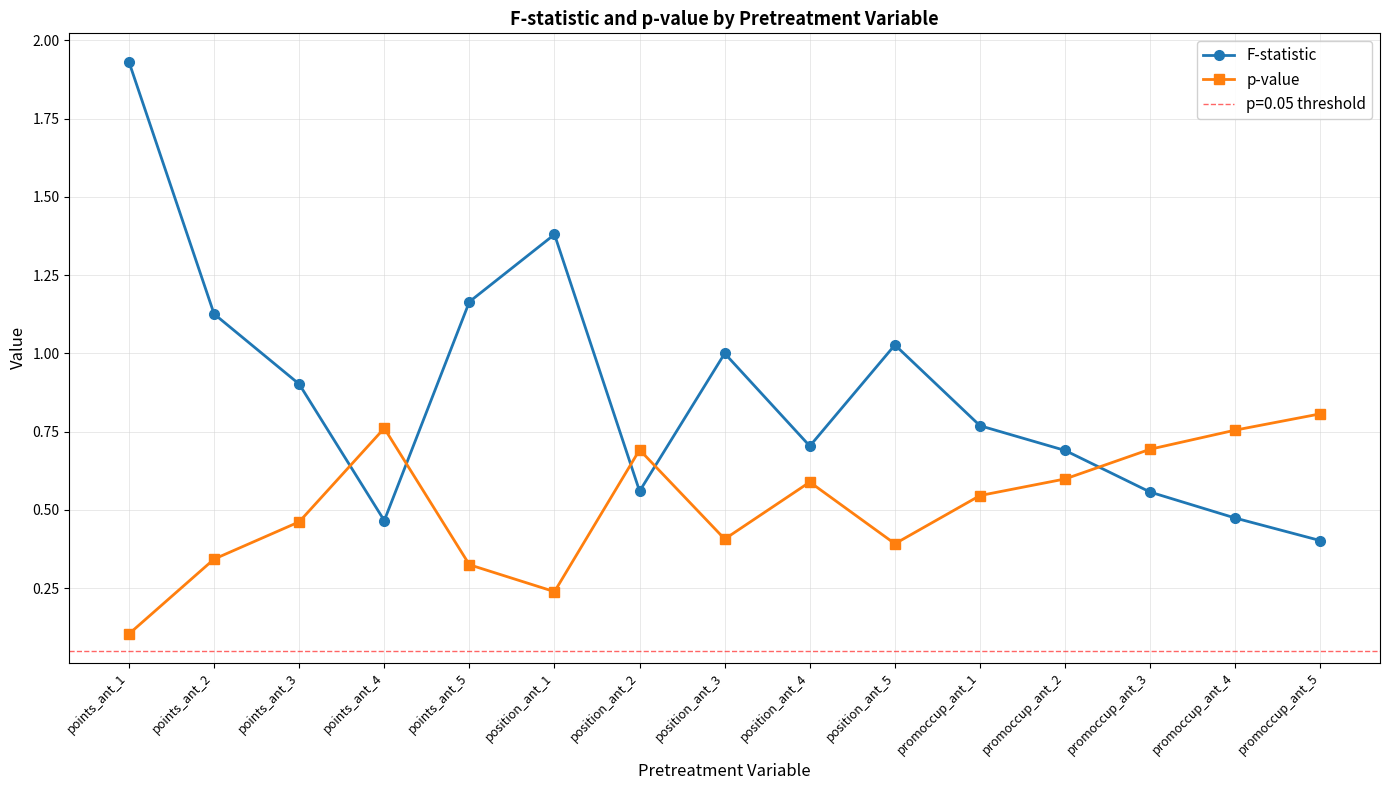

Which series ends up on top after the final intersection of F-statistic and p-value?

p-value